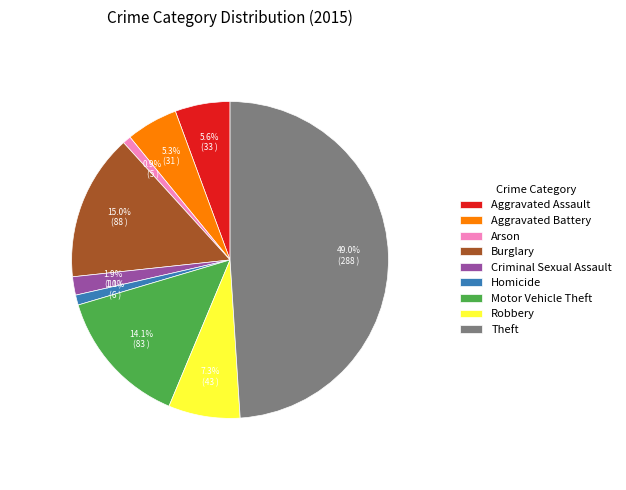

Is the sum of Aggravated Battery and Theft greater than half?

Yes